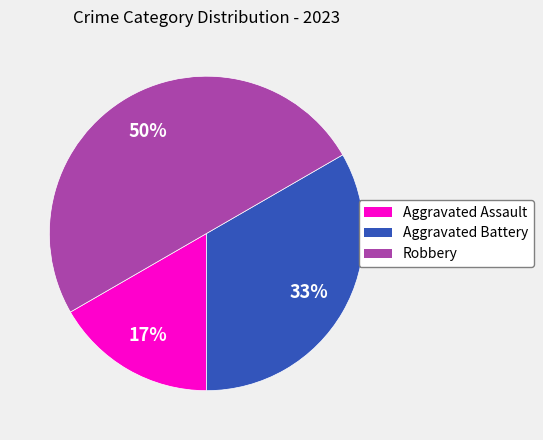

Rank the categories by value from lowest to highest.

Aggravated Assault, Aggravated Battery, Robbery